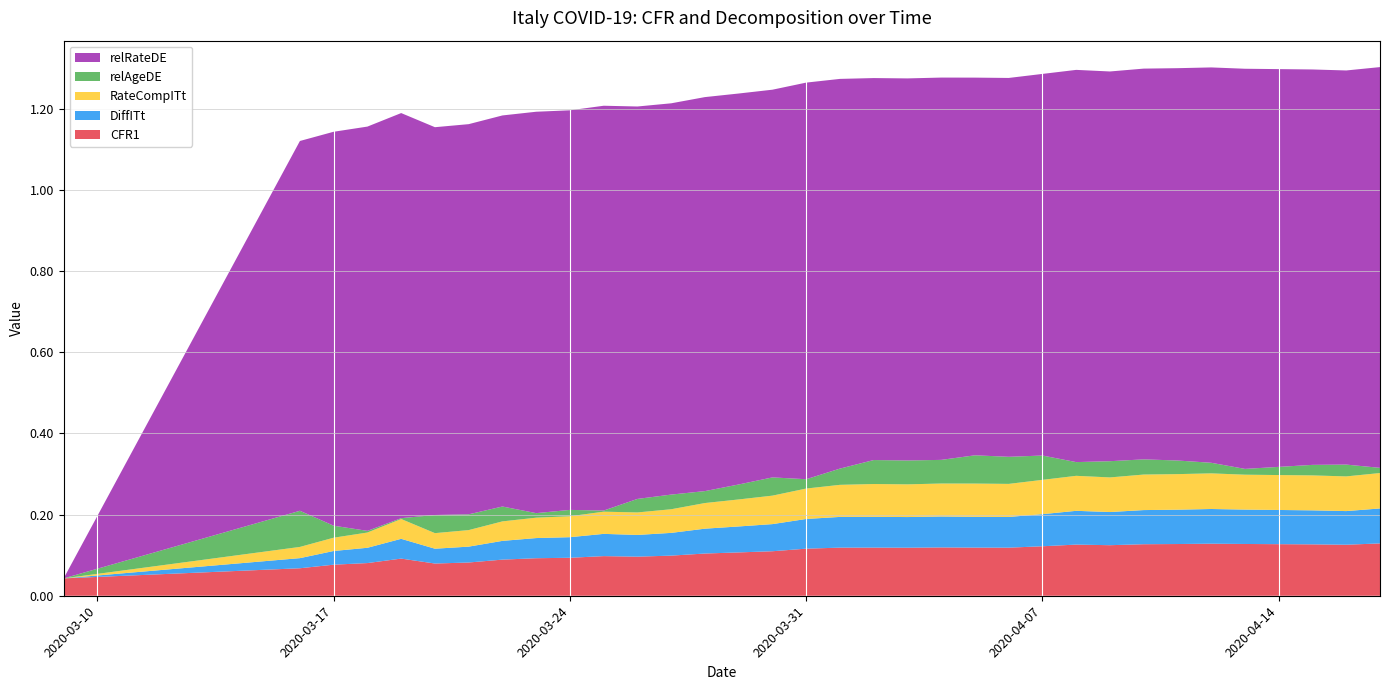

Reading left to right, extract all data points from this chart.

CFR1: 2020-03-09=0.0	2020-03-16=0.1	2020-03-17=0.1	2020-03-18=0.1	2020-03-19=0.1	2020-03-20=0.1	2020-03-21=0.1	2020-03-22=0.1	2020-03-23=0.1	2020-03-24=0.1	2020-03-25=0.1	2020-03-26=0.1	2020-03-27=0.1	2020-03-28=0.1	2020-03-29=0.1	2020-03-30=0.1	2020-03-31=0.1	2020-04-01=0.1	2020-04-02=0.1	2020-04-03=0.1	2020-04-04=0.1	2020-04-05=0.1	2020-04-06=0.1	2020-04-07=0.1	2020-04-08=0.1	2020-04-09=0.1	2020-04-10=0.1	2020-04-11=0.1	2020-04-12=0.1	2020-04-13=0.1	2020-04-15=0.1	2020-04-16=0.1	2020-04-17=0.1
DiffITt: 2020-03-09=0.0	2020-03-16=0.0	2020-03-17=0.0	2020-03-18=0.0	2020-03-19=0.0	2020-03-20=0.0	2020-03-21=0.0	2020-03-22=0.0	2020-03-23=0.0	2020-03-24=0.1	2020-03-25=0.1	2020-03-26=0.1	2020-03-27=0.1	2020-03-28=0.1	2020-03-29=0.1	2020-03-30=0.1	2020-03-31=0.1	2020-04-01=0.1	2020-04-02=0.1	2020-04-03=0.1	2020-04-04=0.1	2020-04-05=0.1	2020-04-06=0.1	2020-04-07=0.1	2020-04-08=0.1	2020-04-09=0.1	2020-04-10=0.1	2020-04-11=0.1	2020-04-12=0.1	2020-04-13=0.1	2020-04-15=0.1	2020-04-16=0.1	2020-04-17=0.1
RateCompITt: 2020-03-09=0.0	2020-03-16=0.0	2020-03-17=0.0	2020-03-18=0.0	2020-03-19=0.0	2020-03-20=0.0	2020-03-21=0.0	2020-03-22=0.0	2020-03-23=0.1	2020-03-24=0.1	2020-03-25=0.1	2020-03-26=0.1	2020-03-27=0.1	2020-03-28=0.1	2020-03-29=0.1	2020-03-30=0.1	2020-03-31=0.1	2020-04-01=0.1	2020-04-02=0.1	2020-04-03=0.1	2020-04-04=0.1	2020-04-05=0.1	2020-04-06=0.1	2020-04-07=0.1	2020-04-08=0.1	2020-04-09=0.1	2020-04-10=0.1	2020-04-11=0.1	2020-04-12=0.1	2020-04-13=0.1	2020-04-15=0.1	2020-04-16=0.1	2020-04-17=0.1
relAgeDE: 2020-03-09=0.0	2020-03-16=0.1	2020-03-17=0.0	2020-03-18=0.0	2020-03-19=0.0	2020-03-20=0.0	2020-03-21=0.0	2020-03-22=0.0	2020-03-23=0.0	2020-03-24=0.0	2020-03-25=0.0	2020-03-26=0.0	2020-03-27=0.0	2020-03-28=0.0	2020-03-29=0.0	2020-03-30=0.0	2020-03-31=0.0	2020-04-01=0.0	2020-04-02=0.1	2020-04-03=0.1	2020-04-04=0.1	2020-04-05=0.1	2020-04-06=0.1	2020-04-07=0.1	2020-04-08=0.0	2020-04-09=0.0	2020-04-10=0.0	2020-04-11=0.0	2020-04-12=0.0	2020-04-13=0.0	2020-04-15=0.0	2020-04-16=0.0	2020-04-17=0.0
relRateDE: 2020-03-09=0.0	2020-03-16=0.9	2020-03-17=1.0	2020-03-18=1.0	2020-03-19=1.0	2020-03-20=1.0	2020-03-21=1.0	2020-03-22=1.0	2020-03-23=1.0	2020-03-24=1.0	2020-03-25=1.0	2020-03-26=1.0	2020-03-27=1.0	2020-03-28=1.0	2020-03-29=1.0	2020-03-30=1.0	2020-03-31=1.0	2020-04-01=1.0	2020-04-02=0.9	2020-04-03=0.9	2020-04-04=0.9	2020-04-05=0.9	2020-04-06=0.9	2020-04-07=0.9	2020-04-08=1.0	2020-04-09=1.0	2020-04-10=1.0	2020-04-11=1.0	2020-04-12=1.0	2020-04-13=1.0	2020-04-15=1.0	2020-04-16=1.0	2020-04-17=1.0